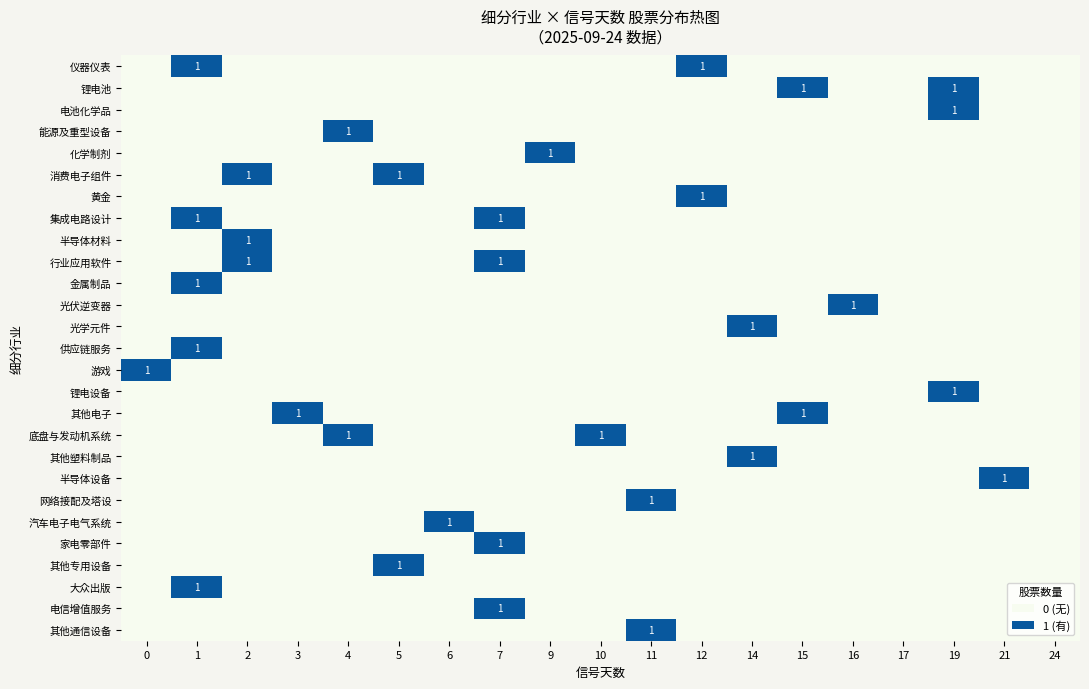

Between 10 and 24, which series saw the biggest shift?

底盘与发动机系统